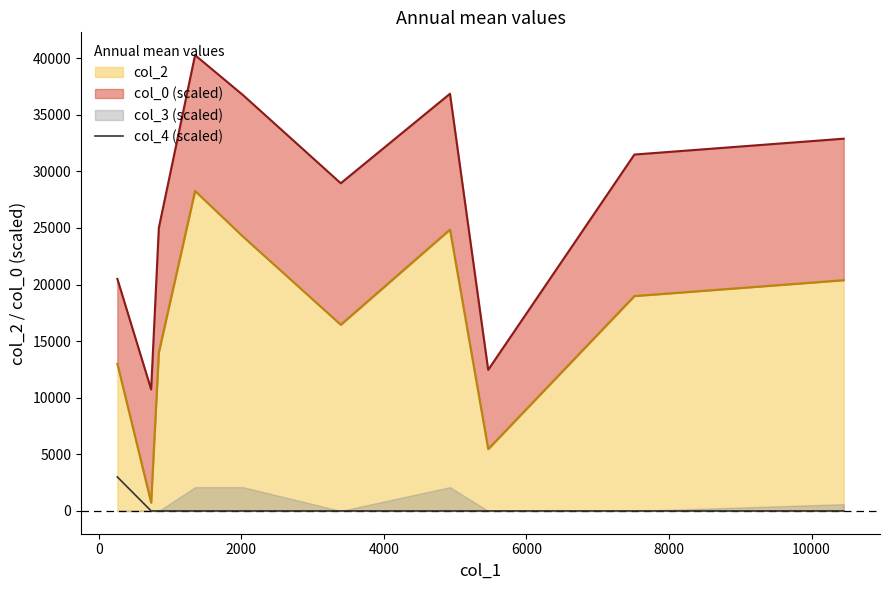

Does the chart have visible grid lines?

No